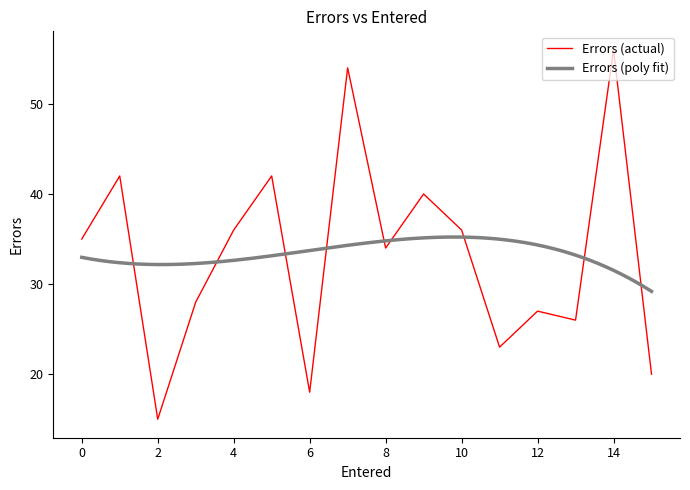

How many interior local peaks (higher than both neighbors) does the data have?

6